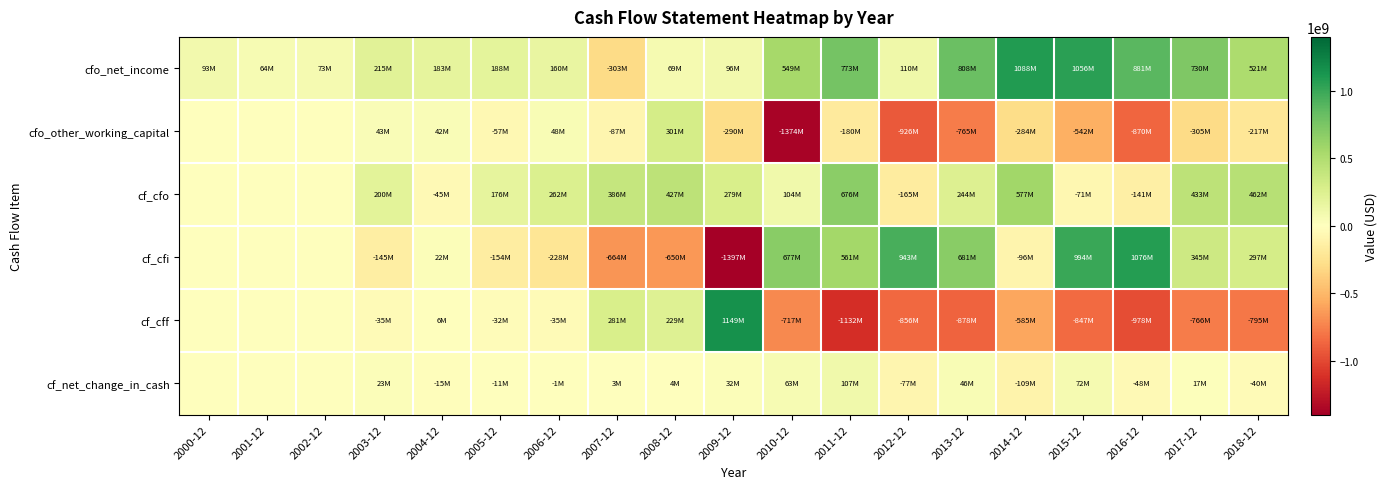

Reading left to right, transcribe all the data shown in this chart.

cfo_net_income: 2000-12=93200000	2001-12=63800000	2002-12=72600000	2003-12=214522000	2004-12=182788000	2005-12=188448000	2006-12=159734000	2007-12=-303272000	2008-12=68883000	2009-12=96030000	2010-12=548913000	2011-12=773000000	2012-12=110000000	2013-12=808000000	2014-12=1088000000	2015-12=1056000000	2016-12=881000000	2017-12=730000000	2018-12=521000000
cfo_other_working_capital: 2000-12=0	2001-12=0	2002-12=0	2003-12=42754000	2004-12=41688000	2005-12=-56976000	2006-12=48082000	2007-12=-86547000	2008-12=300511000	2009-12=-290441000	2010-12=-1373555000	2011-12=-180000000	2012-12=-926000000	2013-12=-765000000	2014-12=-284000000	2015-12=-542000000	2016-12=-870000000	2017-12=-305000000	2018-12=-217000000
cf_cfo: 2000-12=0	2001-12=0	2002-12=0	2003-12=200030000	2004-12=-44579000	2005-12=175807000	2006-12=261574000	2007-12=385850000	2008-12=426989000	2009-12=279170000	2010-12=103990000	2011-12=676000000	2012-12=-165000000	2013-12=244000000	2014-12=577000000	2015-12=-71000000	2016-12=-141000000	2017-12=433000000	2018-12=462000000
cf_cfi: 2000-12=0	2001-12=0	2002-12=0	2003-12=-145297000	2004-12=22266000	2005-12=-153551000	2006-12=-228461000	2007-12=-664389000	2008-12=-649615000	2009-12=-1397221000	2010-12=677288000	2011-12=561000000	2012-12=943000000	2013-12=681000000	2014-12=-96000000	2015-12=994000000	2016-12=1076000000	2017-12=345000000	2018-12=297000000
cf_cff: 2000-12=0	2001-12=0	2002-12=0	2003-12=-35000000	2004-12=6094000	2005-12=-31937000	2006-12=-35066000	2007-12=281436000	2008-12=229336000	2009-12=1148554000	2010-12=-717434000	2011-12=-1132000000	2012-12=-856000000	2013-12=-878000000	2014-12=-585000000	2015-12=-847000000	2016-12=-978000000	2017-12=-766000000	2018-12=-795000000
cf_net_change_in_cash: 2000-12=0	2001-12=0	2002-12=0	2003-12=22920000	2004-12=-15387000	2005-12=-10788000	2006-12=-1405000	2007-12=3263000	2008-12=4257000	2009-12=31828000	2010-12=63046000	2011-12=107000000	2012-12=-77000000	2013-12=46000000	2014-12=-109000000	2015-12=72000000	2016-12=-48000000	2017-12=17000000	2018-12=-40000000